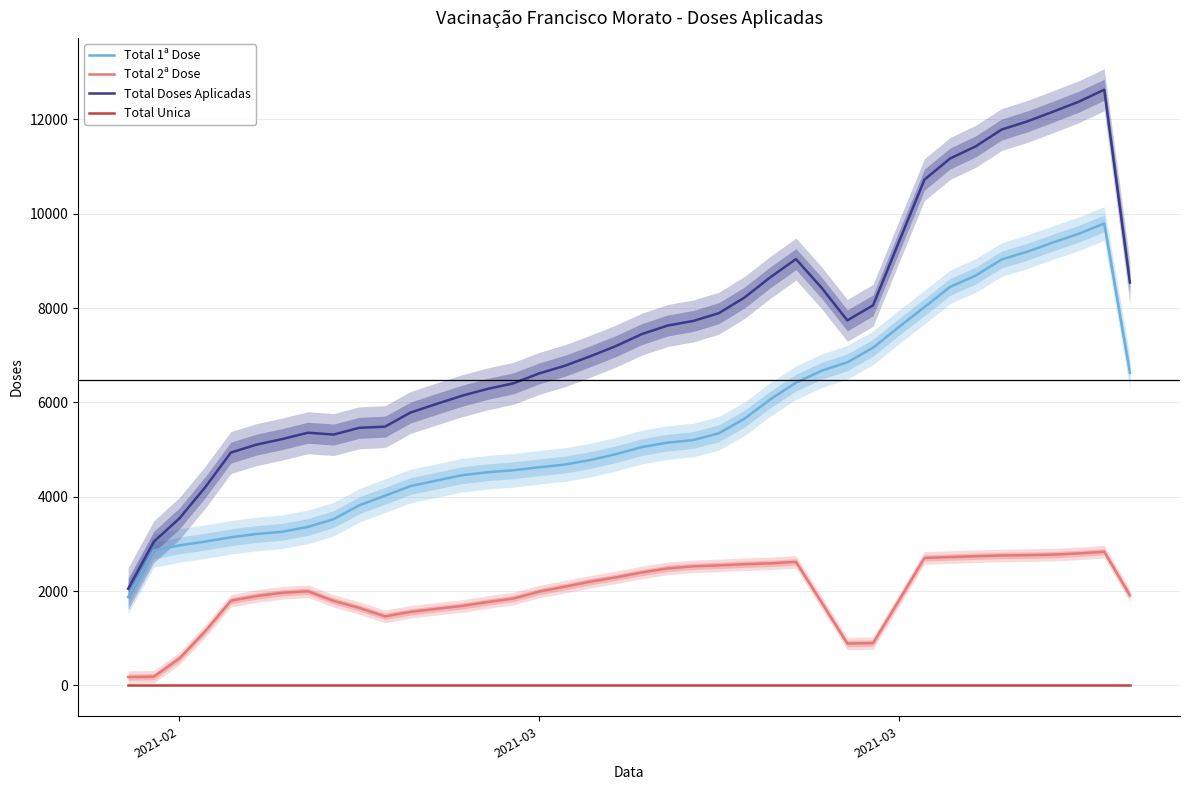

List the series in order of their peak value, lowest first.

Total Unica, Total 2ª Dose, Total 1ª Dose, Total Doses Aplicadas